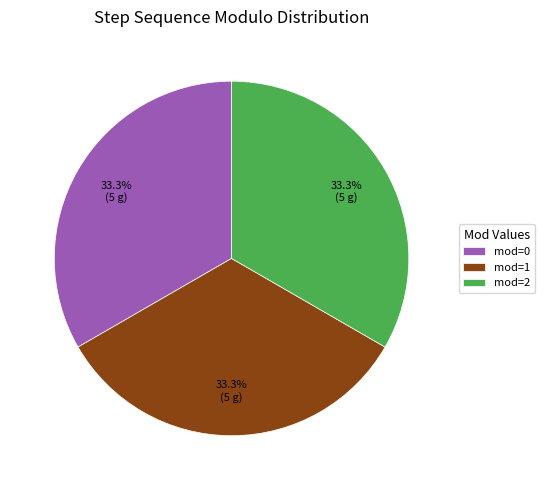

Combined, do mod=1 and mod=0 account for over 50%?

Yes